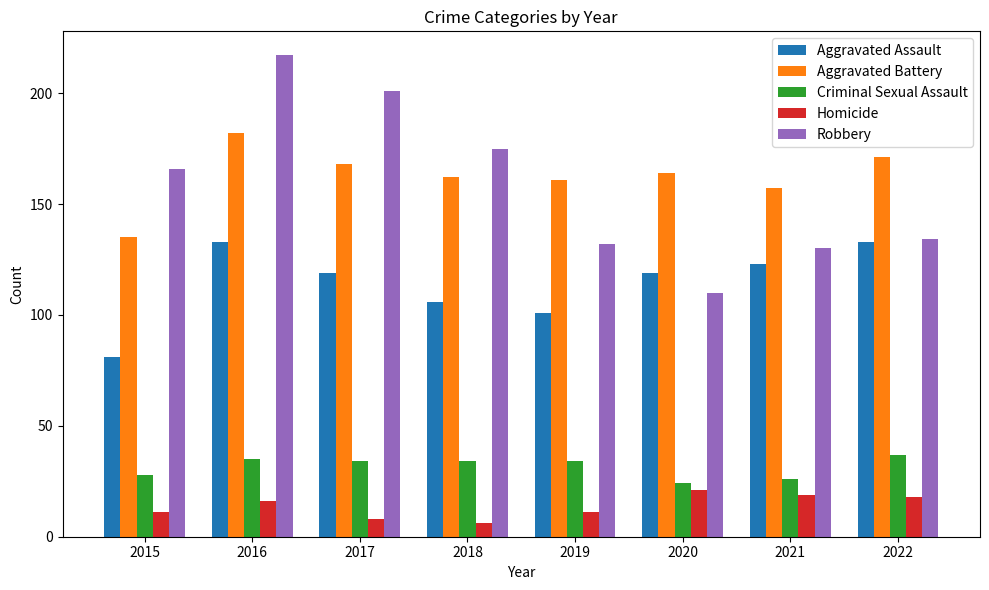

Reading right to left, list all the values displayed in this chart.

Aggravated Assault: 2022=133	2021=123	2020=119	2019=101	2018=106	2017=119	2016=133	2015=81
Aggravated Battery: 2022=171	2021=157	2020=164	2019=161	2018=162	2017=168	2016=182	2015=135
Criminal Sexual Assault: 2022=37	2021=26	2020=24	2019=34	2018=34	2017=34	2016=35	2015=28
Homicide: 2022=18	2021=19	2020=21	2019=11	2018=6	2017=8	2016=16	2015=11
Robbery: 2022=134	2021=130	2020=110	2019=132	2018=175	2017=201	2016=217	2015=166